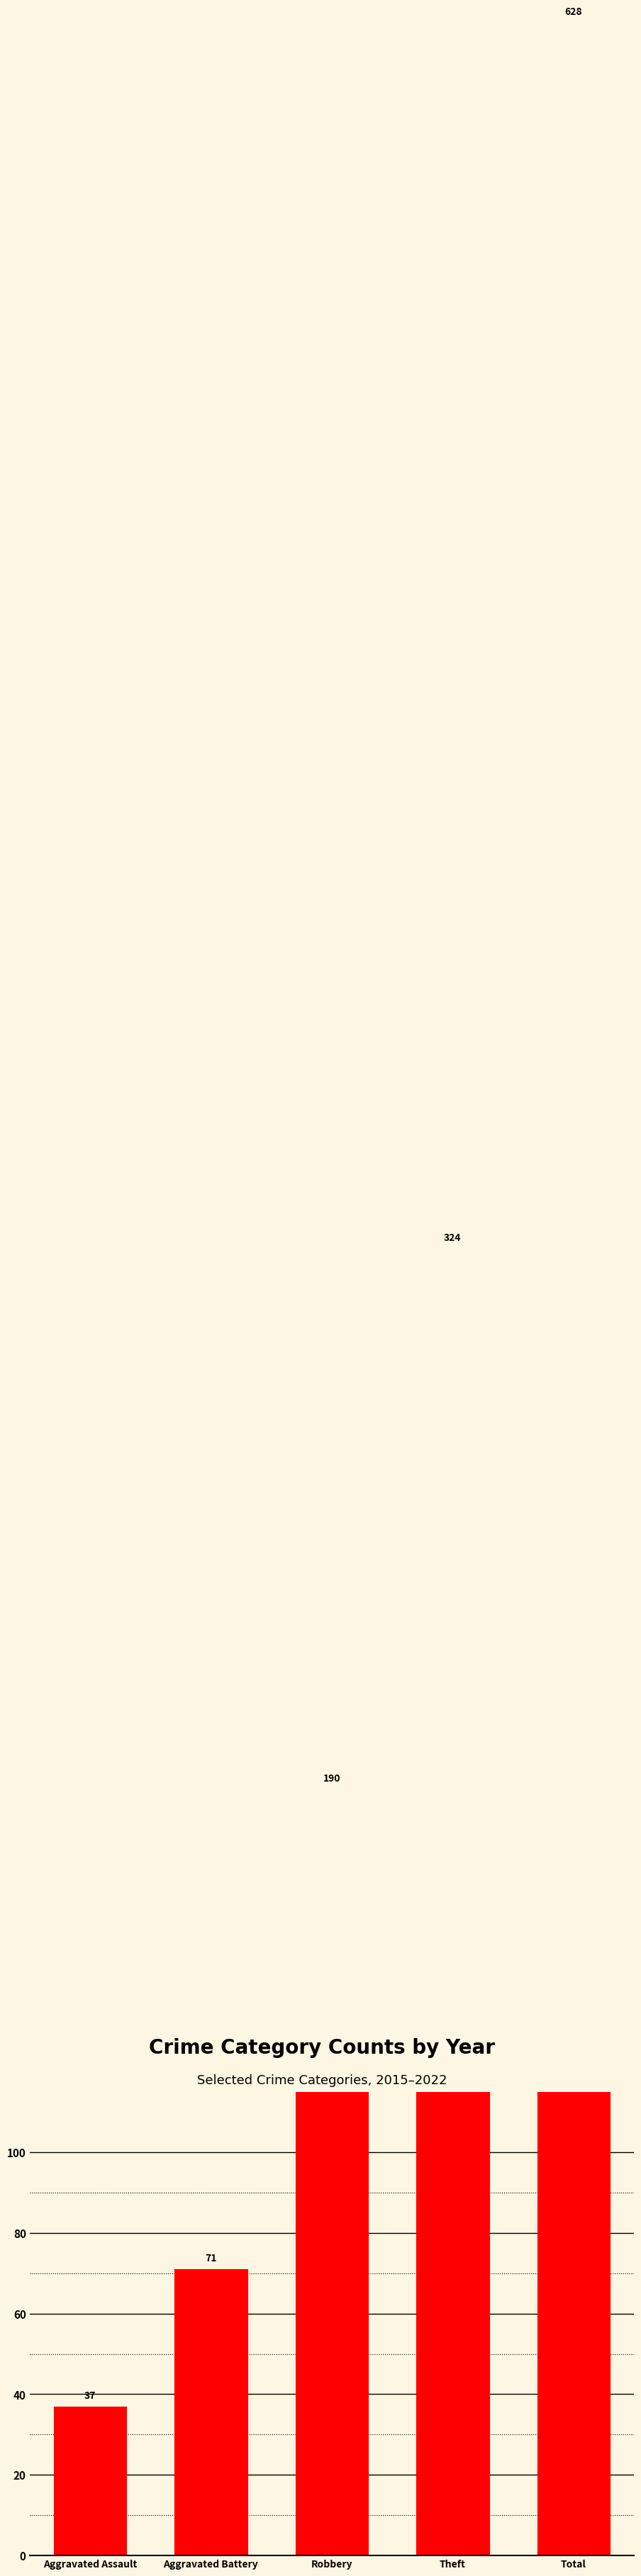

What is the label of the 1st bar from the right?

Total